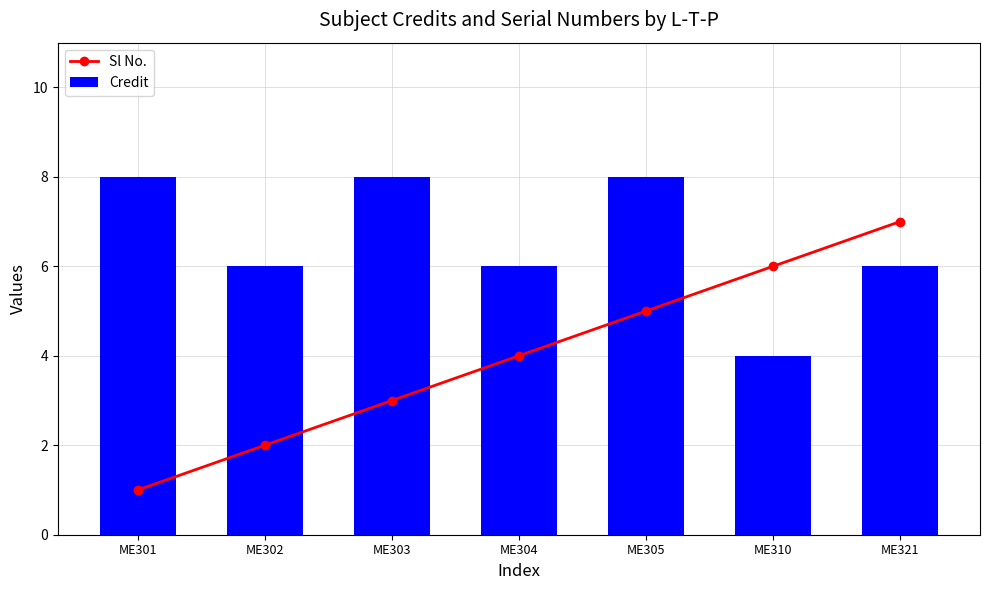

What is the value of the Sl No. bar at the 5th from the left?

5